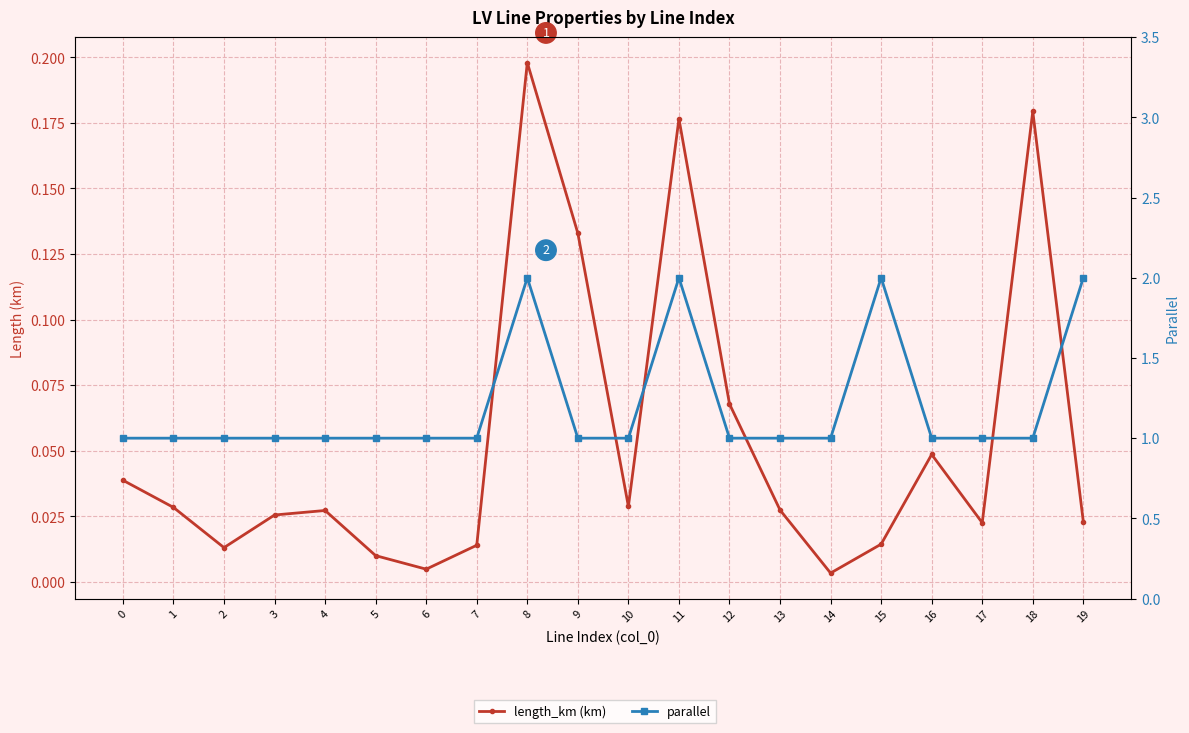

Is the value of parallel at 0 greater than the value of length_km (km) at 6?

Yes